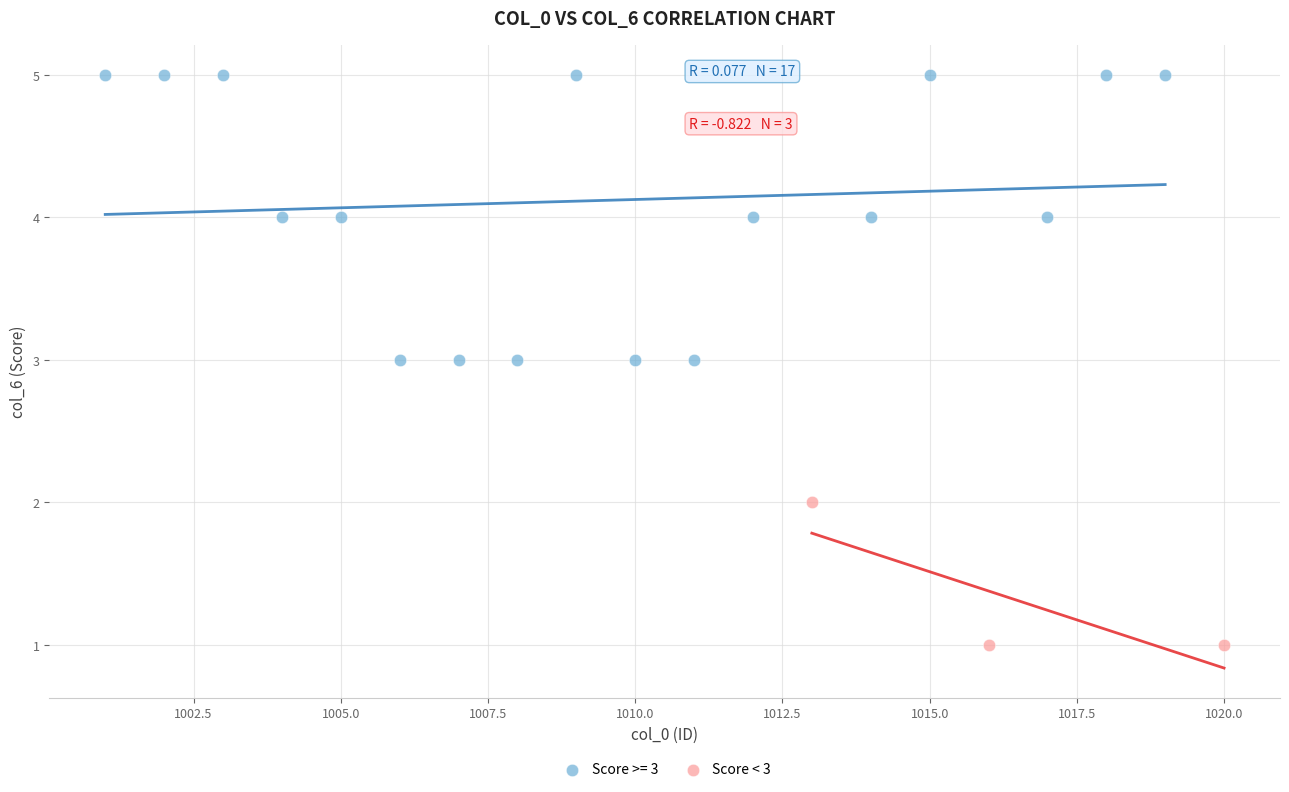

Which series contains the highest Y value?

Score >= 3